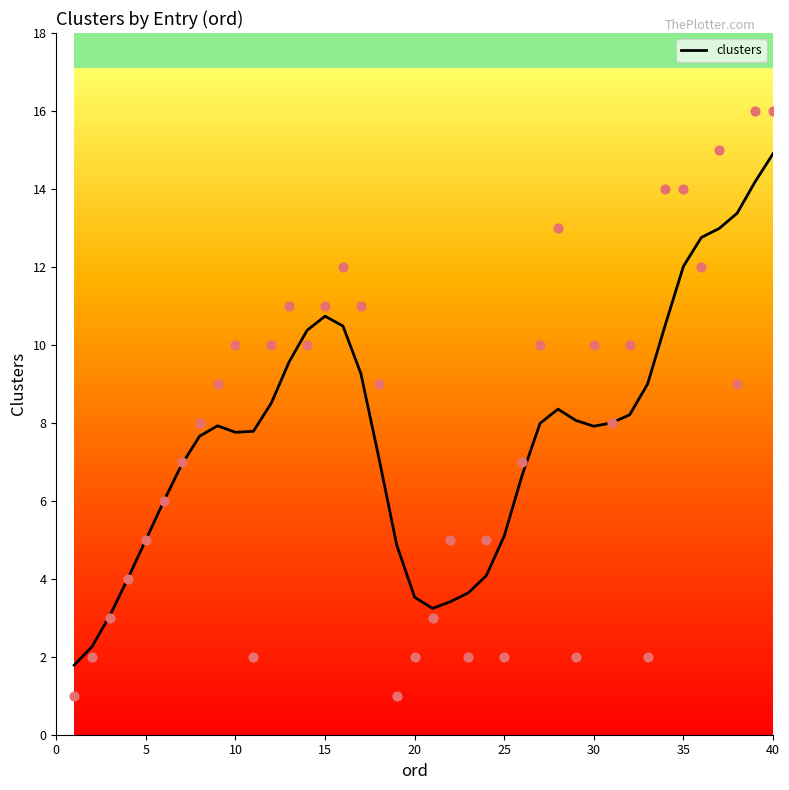

Which category has the highest value in the clusters series?

40